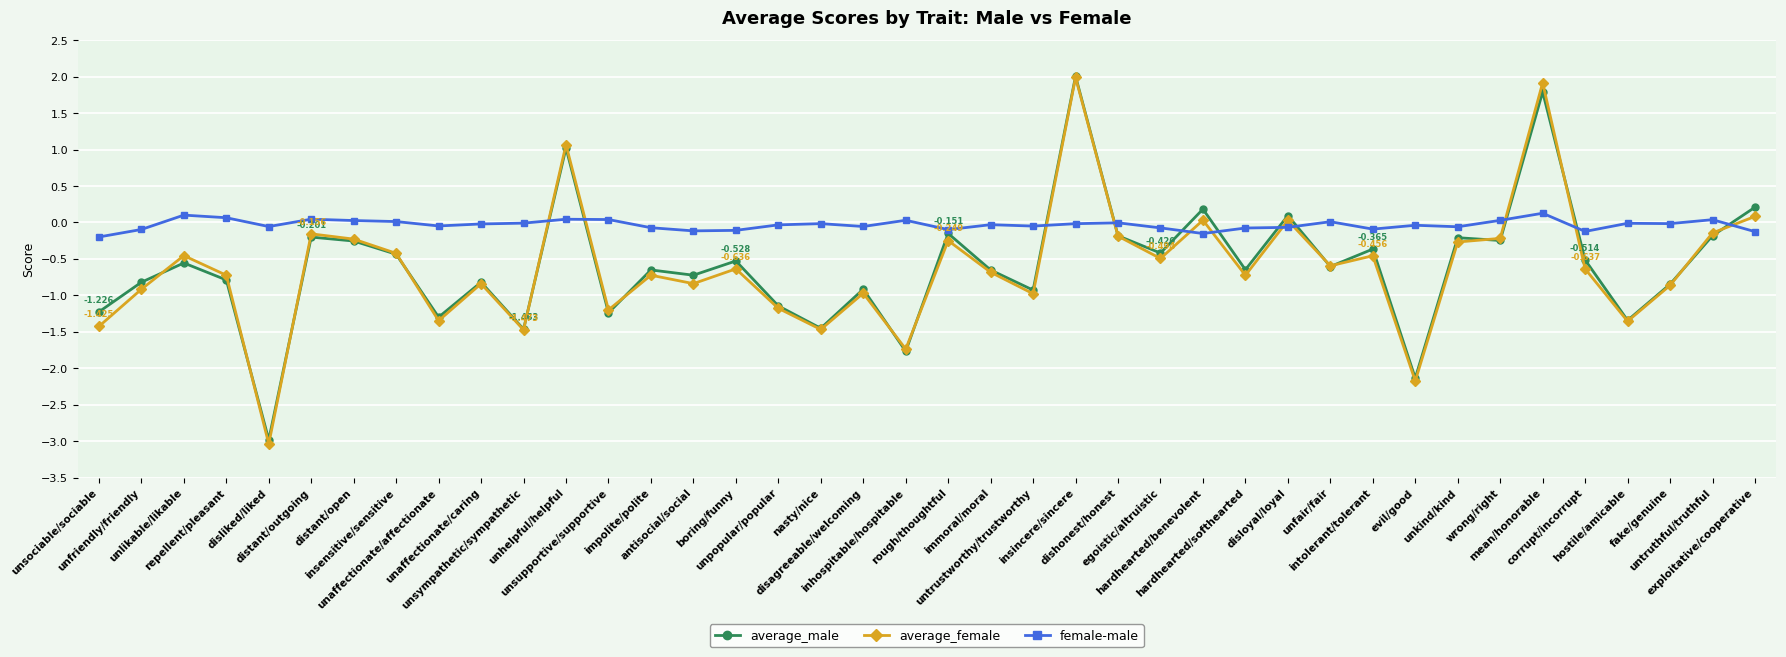

What position from the right is unfriendly/friendly?

39